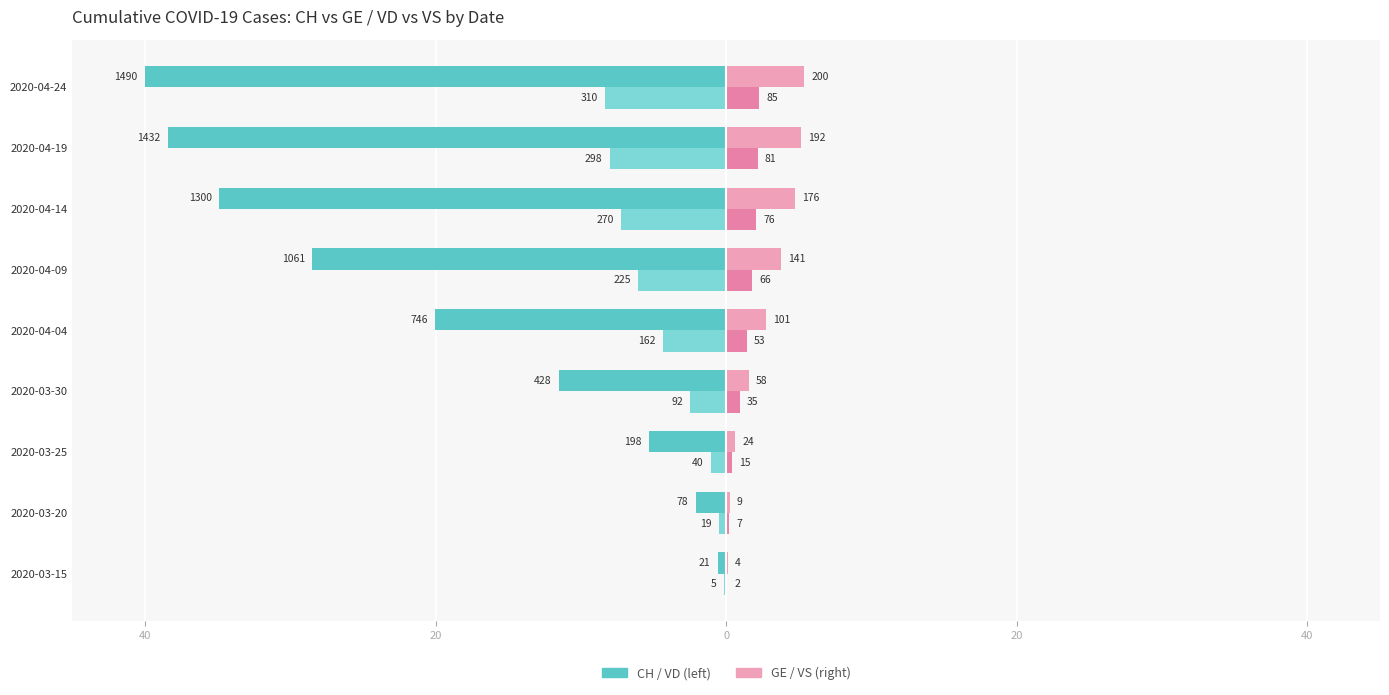

How many bars are there in total?

36